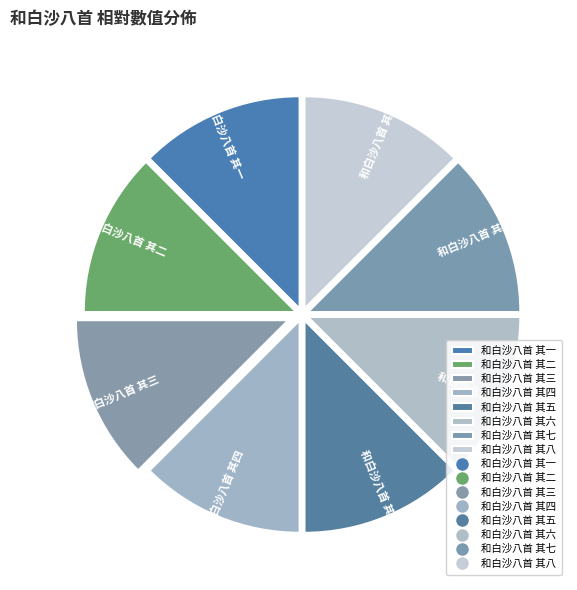

Count the number of slices in the pie.

8